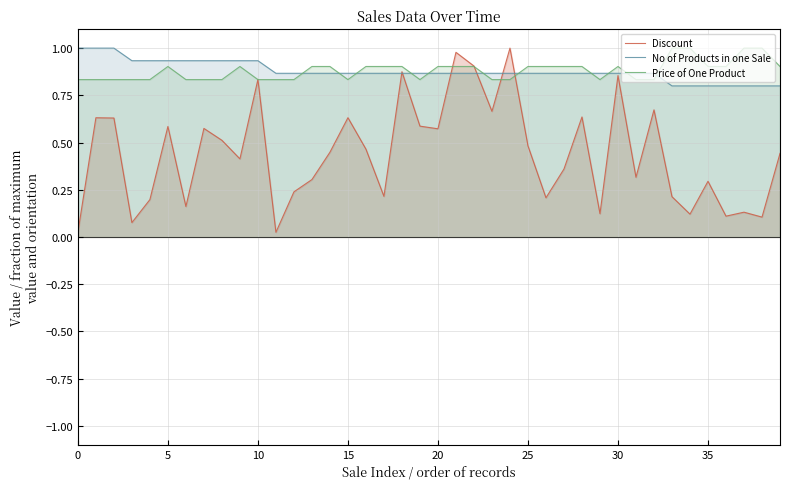

At which category is the sum across all series the highest?

21